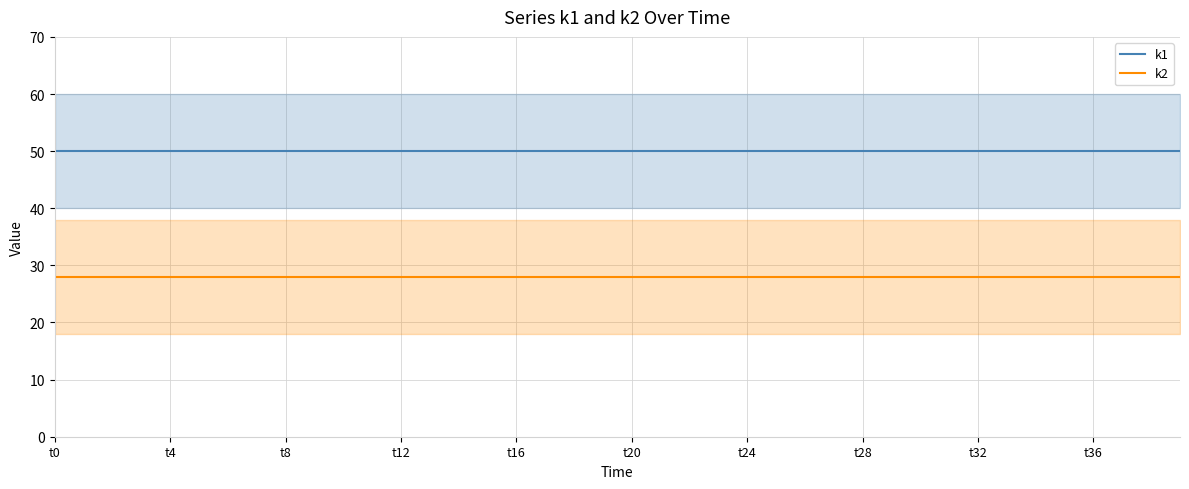

What is the greatest value displayed?

50